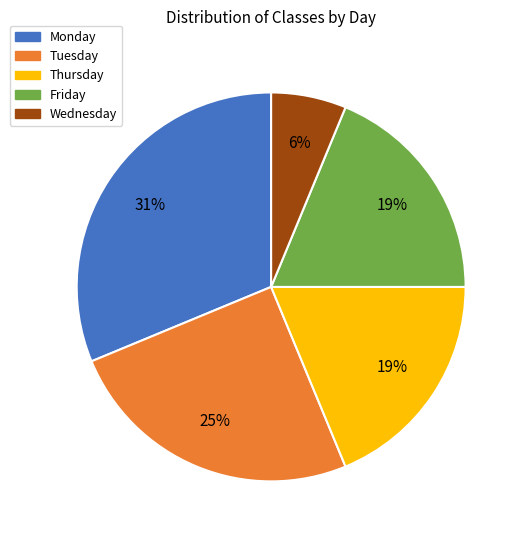

Approximately how many times larger is the value at Friday compared to Thursday?

1.0